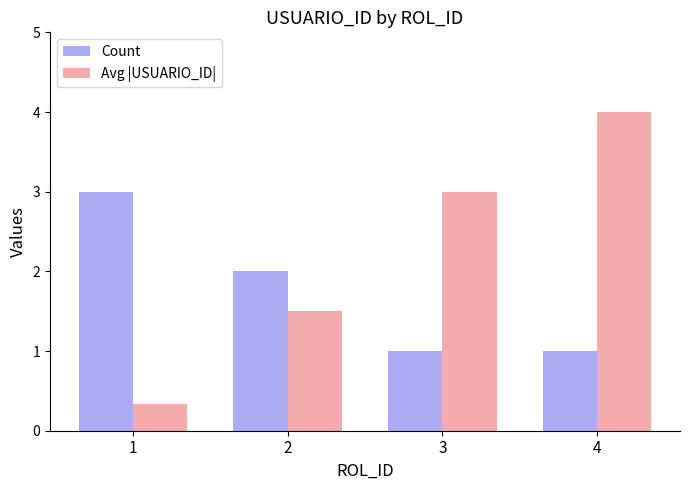

True or false: Count has a value of 4.2 at 1.

False